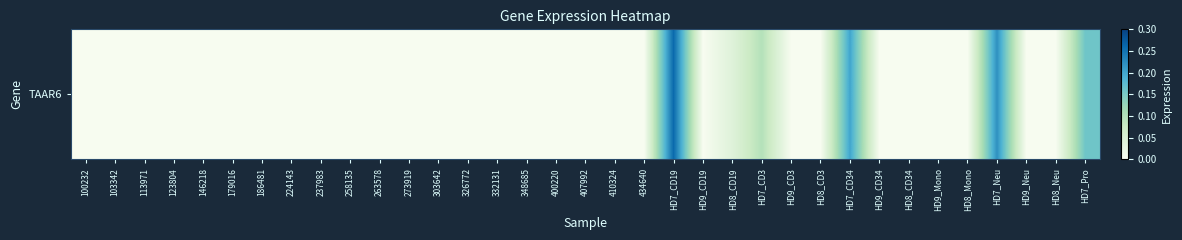

Reading left to right, list all the values displayed in this chart.

0.0	0.0	0.0	0.0	0.0	0.0	0.0	0.0	0.0	0.0	0.0	0.0	0.0	0.0	0.0	0.0	0.0	0.0	0.0	0.0	0.3	0.0	0.0	0.1	0.0	0.0	0.2	0.0	0.0	0.0	0.0	0.2	0.0	0.0	0.2